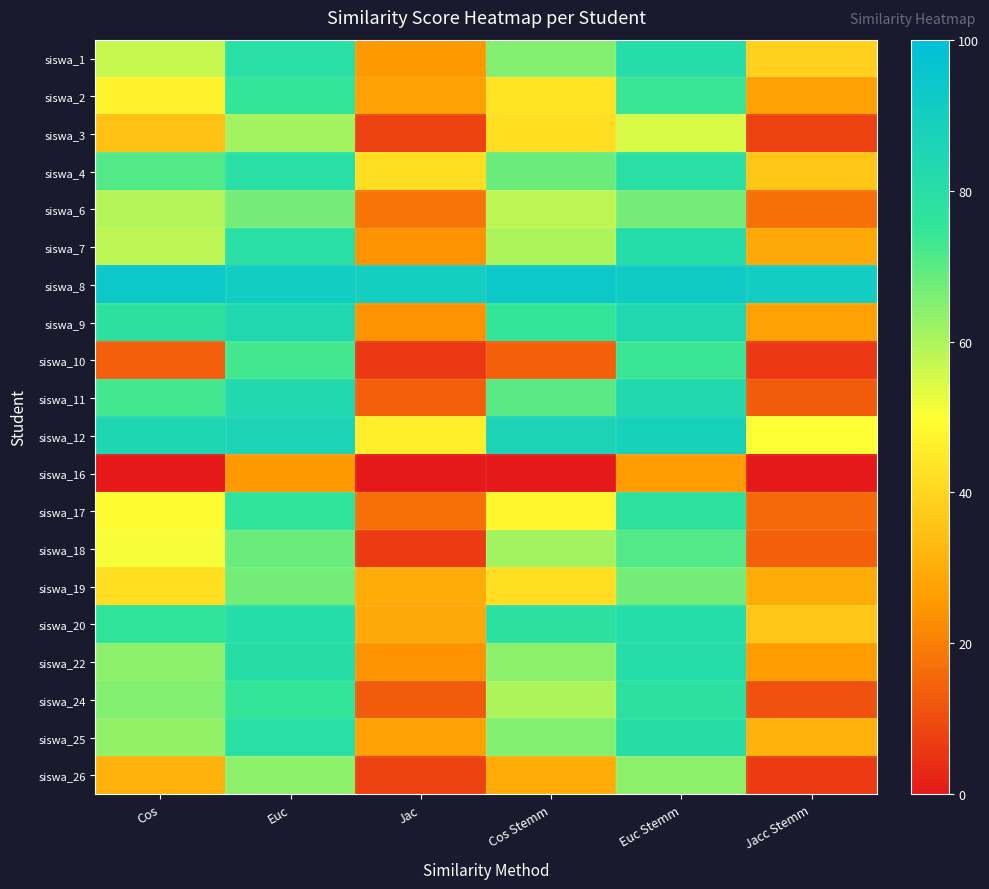

Reading left to right, extract all data points from this chart.

siswa_1: Cos=57	Euc=79	Jac=25	Cos Stemm=65	Euc Stemm=81	Jacc Stemm=39
siswa_2: Cos=47	Euc=75	Jac=27	Cos Stemm=43	Euc Stemm=74	Jacc Stemm=27
siswa_3: Cos=35	Euc=61	Jac=8	Cos Stemm=42	Euc Stemm=55	Jacc Stemm=8
siswa_4: Cos=71	Euc=79	Jac=42	Cos Stemm=68	Euc Stemm=79	Jacc Stemm=36
siswa_6: Cos=59	Euc=67	Jac=18	Cos Stemm=58	Euc Stemm=67	Jacc Stemm=17
siswa_7: Cos=58	Euc=79	Jac=24	Cos Stemm=60	Euc Stemm=81	Jacc Stemm=29
siswa_8: Cos=94	Euc=91	Jac=90	Cos Stemm=94	Euc Stemm=92	Jacc Stemm=91
siswa_9: Cos=78	Euc=84	Jac=24	Cos Stemm=75	Euc Stemm=84	Jacc Stemm=27
siswa_10: Cos=14	Euc=73	Jac=6	Cos Stemm=14	Euc Stemm=74	Jacc Stemm=6
siswa_11: Cos=73	Euc=83	Jac=14	Cos Stemm=70	Euc Stemm=83	Jacc Stemm=13
siswa_12: Cos=85	Euc=86	Jac=46	Cos Stemm=86	Euc Stemm=88	Jacc Stemm=50
siswa_16: Cos=0	Euc=25	Jac=0	Cos Stemm=0	Euc Stemm=26	Jacc Stemm=0
siswa_17: Cos=49	Euc=76	Jac=17	Cos Stemm=48	Euc Stemm=77	Jacc Stemm=16
siswa_18: Cos=51	Euc=68	Jac=7	Cos Stemm=61	Euc Stemm=71	Jacc Stemm=14
siswa_19: Cos=42	Euc=67	Jac=30	Cos Stemm=42	Euc Stemm=67	Jacc Stemm=30
siswa_20: Cos=76	Euc=81	Jac=29	Cos Stemm=78	Euc Stemm=81	Jacc Stemm=36
siswa_22: Cos=64	Euc=80	Jac=24	Cos Stemm=64	Euc Stemm=81	Jacc Stemm=26
siswa_24: Cos=65	Euc=75	Jac=13	Cos Stemm=60	Euc Stemm=78	Jacc Stemm=11
siswa_25: Cos=63	Euc=79	Jac=27	Cos Stemm=65	Euc Stemm=80	Jacc Stemm=31
siswa_26: Cos=31	Euc=64	Jac=8	Cos Stemm=30	Euc Stemm=64	Jacc Stemm=7